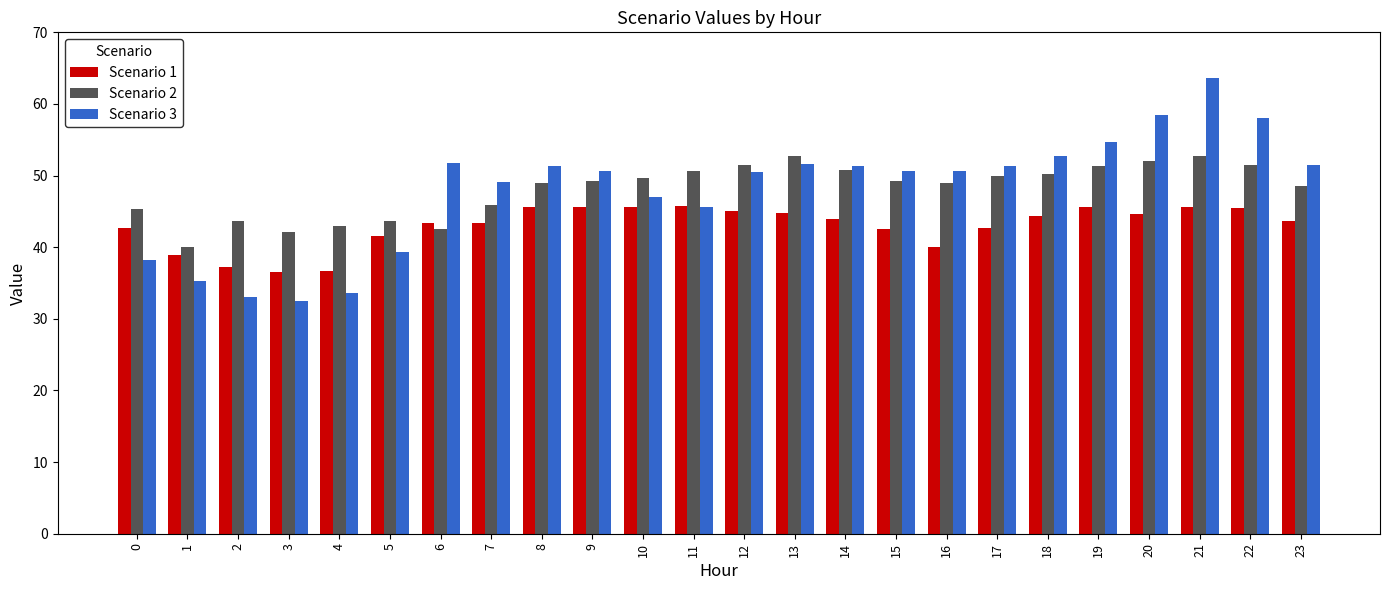

The Scenario 2 series shows 84.9 at 17. True or false?

False